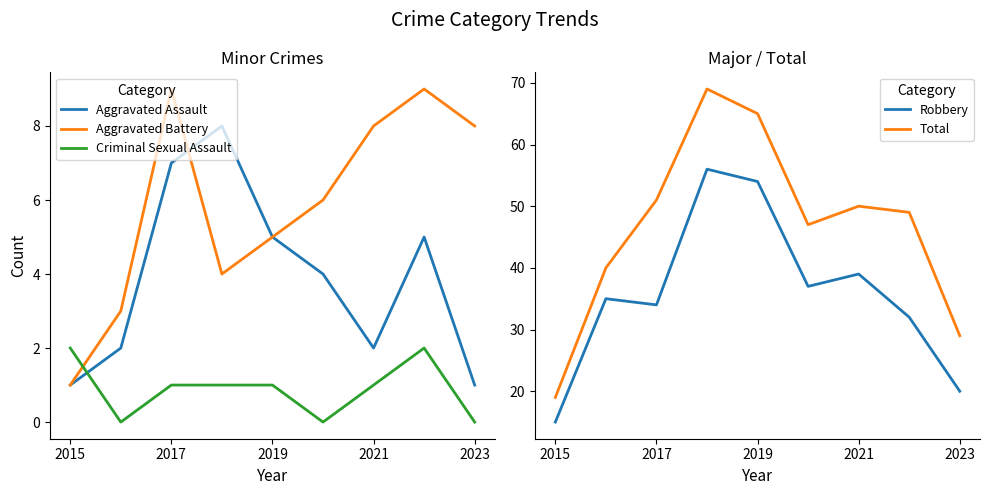

True or false: Total and Aggravated Assault cross at least once.

False